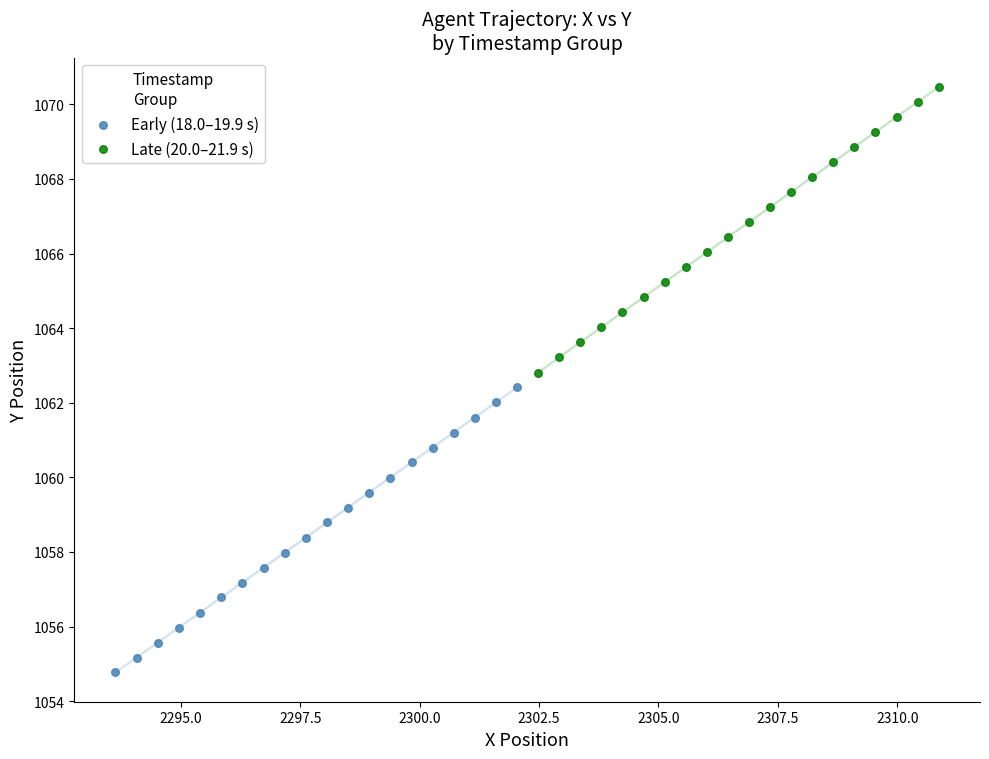

Which series contains the highest Y value?

Late (20.0–21.9 s)